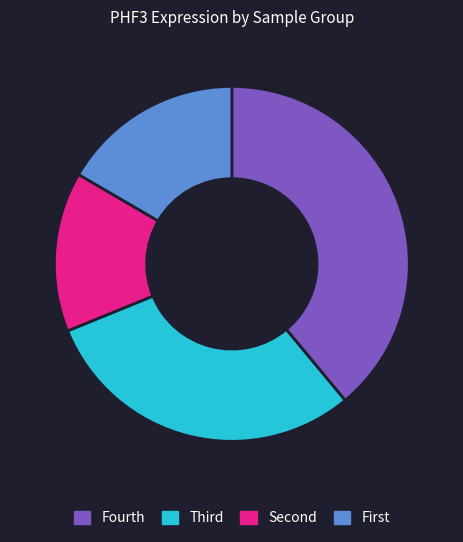

How many segments does this pie chart have?

4